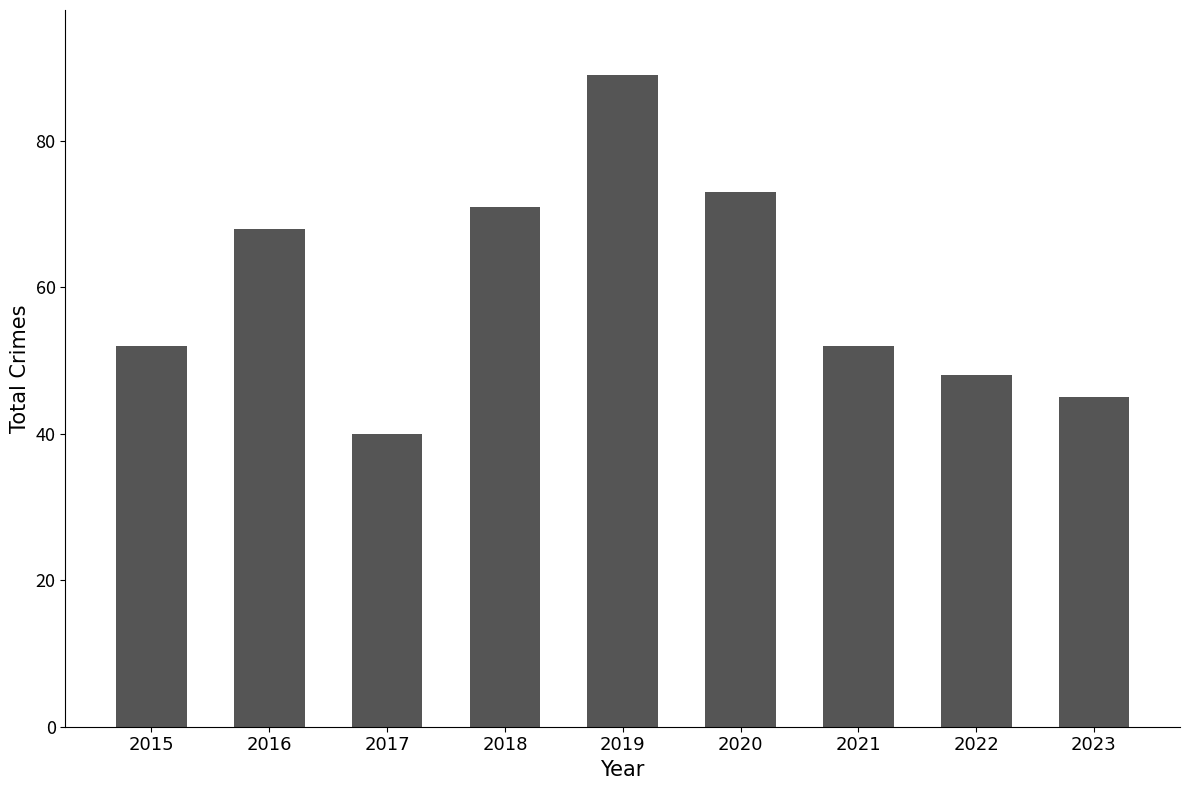

What is the change in value from 2019 to 2021?

-37